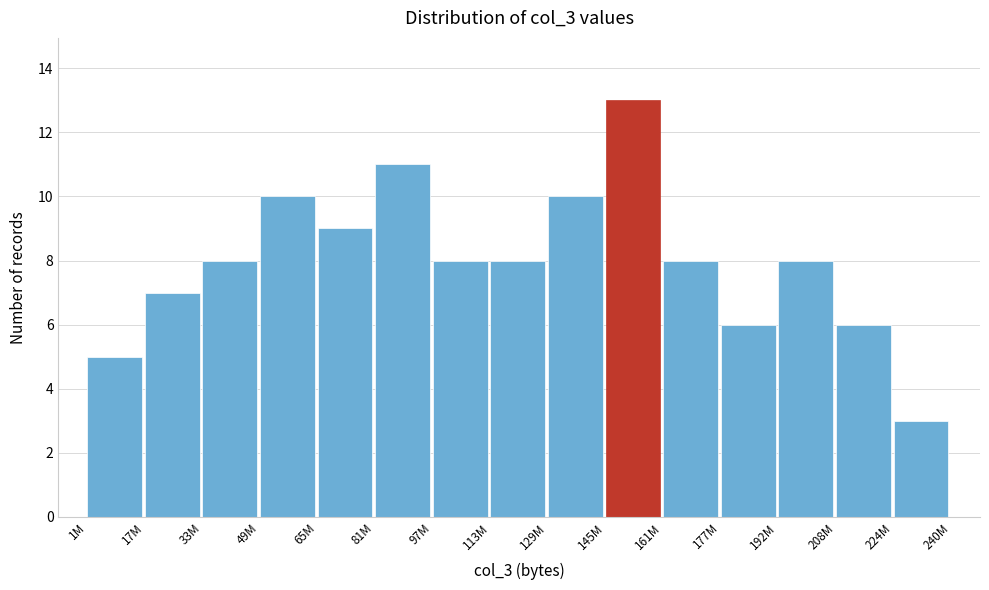

Reading left to right, what are all the values shown in this chart?

5	7	8	10	9	11	8	8	10	13	8	6	8	6	3